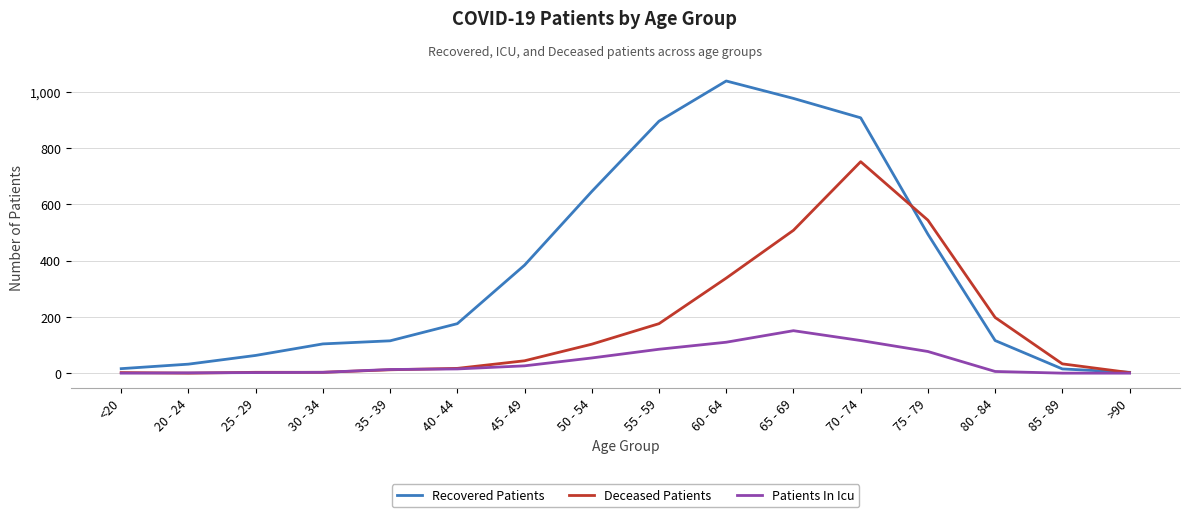

At which label is Recovered Patients closest to 521?

75 - 79